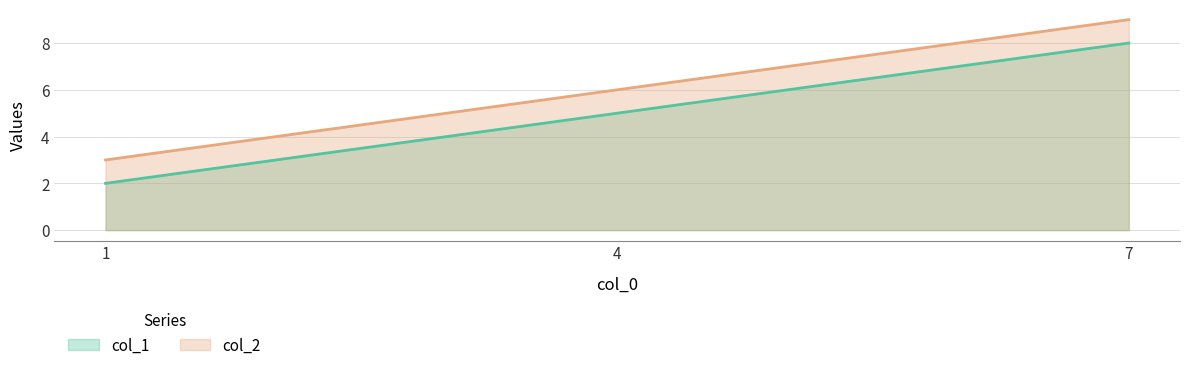

How many col_1 values are between 2 and 8?

3